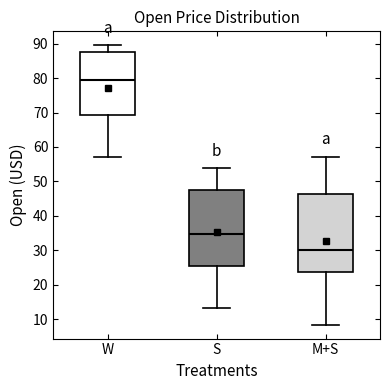

Reading left to right, read every box against the y-axis: the position of its median line, the range the box covers, and the ends of its whiskers. The values are not printed on the chart, so give them approximately, as read against the axis.

W: median 79, box 69 to 88, whiskers 57 to 90
S: median 35, box 26 to 48, whiskers 13 to 54
M+S: median 30, box 24 to 46, whiskers 8 to 57